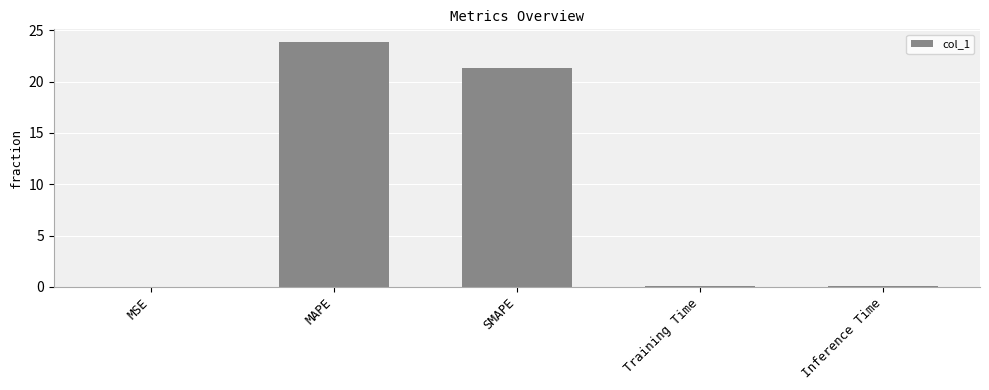

What is the change in value from MAPE to SMAPE?

-2.5